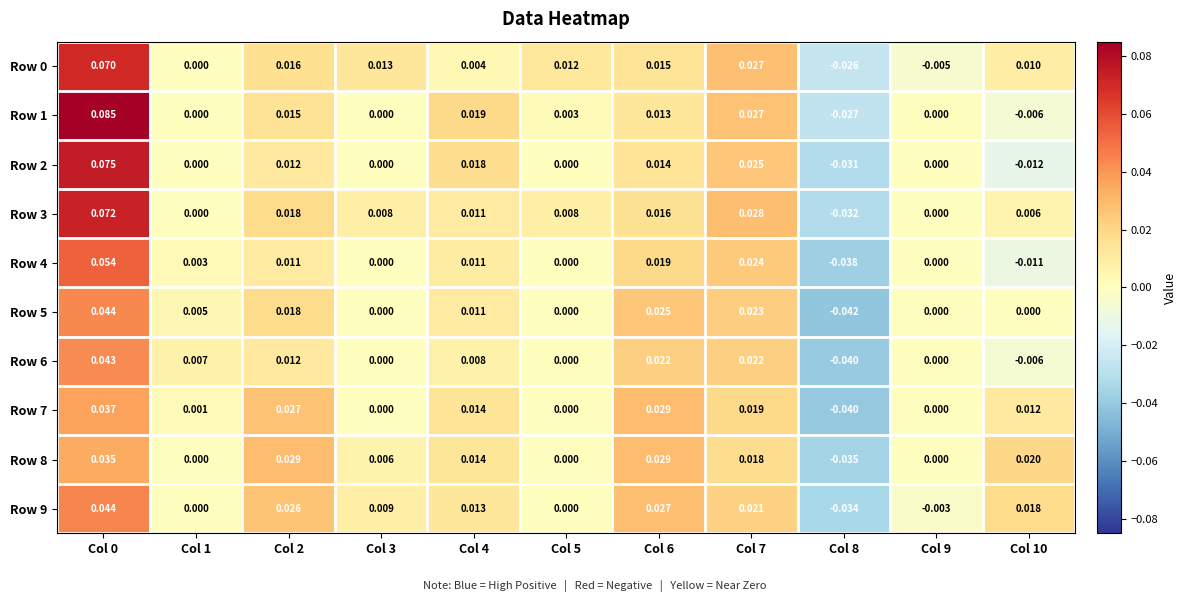

Reading left to right, transcribe all the data shown in this chart.

Row 0: Col 0=0.1	Col 1=0.0	Col 2=0.0	Col 3=0.0	Col 4=0.0	Col 5=0.0	Col 6=0.0	Col 7=0.0	Col 8=-0.0	Col 9=-0.0	Col 10=0.0
Row 1: Col 0=0.1	Col 1=0.0	Col 2=0.0	Col 3=0.0	Col 4=0.0	Col 5=0.0	Col 6=0.0	Col 7=0.0	Col 8=-0.0	Col 9=0.0	Col 10=-0.0
Row 2: Col 0=0.1	Col 1=0.0	Col 2=0.0	Col 3=0.0	Col 4=0.0	Col 5=0.0	Col 6=0.0	Col 7=0.0	Col 8=-0.0	Col 9=0.0	Col 10=-0.0
Row 3: Col 0=0.1	Col 1=0.0	Col 2=0.0	Col 3=0.0	Col 4=0.0	Col 5=0.0	Col 6=0.0	Col 7=0.0	Col 8=-0.0	Col 9=0.0	Col 10=0.0
Row 4: Col 0=0.1	Col 1=0.0	Col 2=0.0	Col 3=0.0	Col 4=0.0	Col 5=0.0	Col 6=0.0	Col 7=0.0	Col 8=-0.0	Col 9=0.0	Col 10=-0.0
Row 5: Col 0=0.0	Col 1=0.0	Col 2=0.0	Col 3=0.0	Col 4=0.0	Col 5=0.0	Col 6=0.0	Col 7=0.0	Col 8=-0.0	Col 9=0.0	Col 10=0.0
Row 6: Col 0=0.0	Col 1=0.0	Col 2=0.0	Col 3=0.0	Col 4=0.0	Col 5=0.0	Col 6=0.0	Col 7=0.0	Col 8=-0.0	Col 9=0.0	Col 10=-0.0
Row 7: Col 0=0.0	Col 1=0.0	Col 2=0.0	Col 3=0.0	Col 4=0.0	Col 5=0.0	Col 6=0.0	Col 7=0.0	Col 8=-0.0	Col 9=0.0	Col 10=0.0
Row 8: Col 0=0.0	Col 1=0.0	Col 2=0.0	Col 3=0.0	Col 4=0.0	Col 5=0.0	Col 6=0.0	Col 7=0.0	Col 8=-0.0	Col 9=0.0	Col 10=0.0
Row 9: Col 0=0.0	Col 1=0.0	Col 2=0.0	Col 3=0.0	Col 4=0.0	Col 5=0.0	Col 6=0.0	Col 7=0.0	Col 8=-0.0	Col 9=-0.0	Col 10=0.0